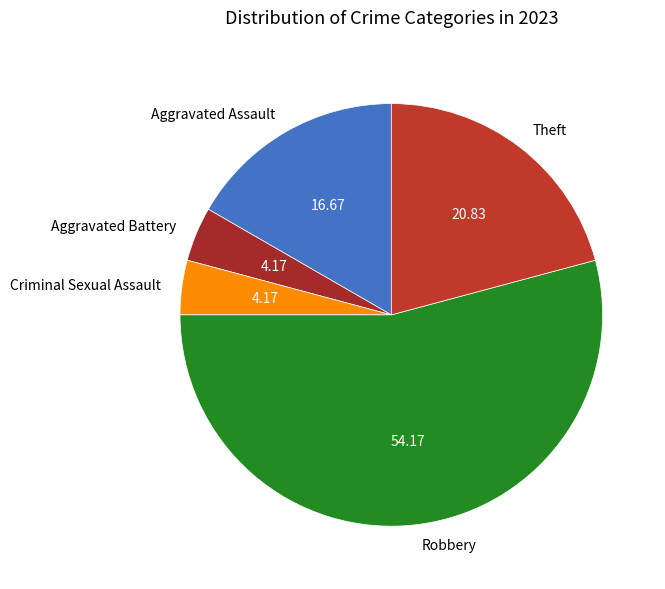

How many slices are in this pie chart?

5